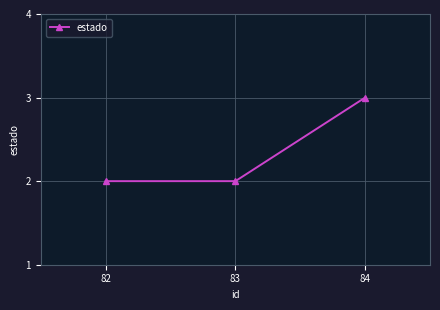

Is this an area chart (filled region under the line)?

No